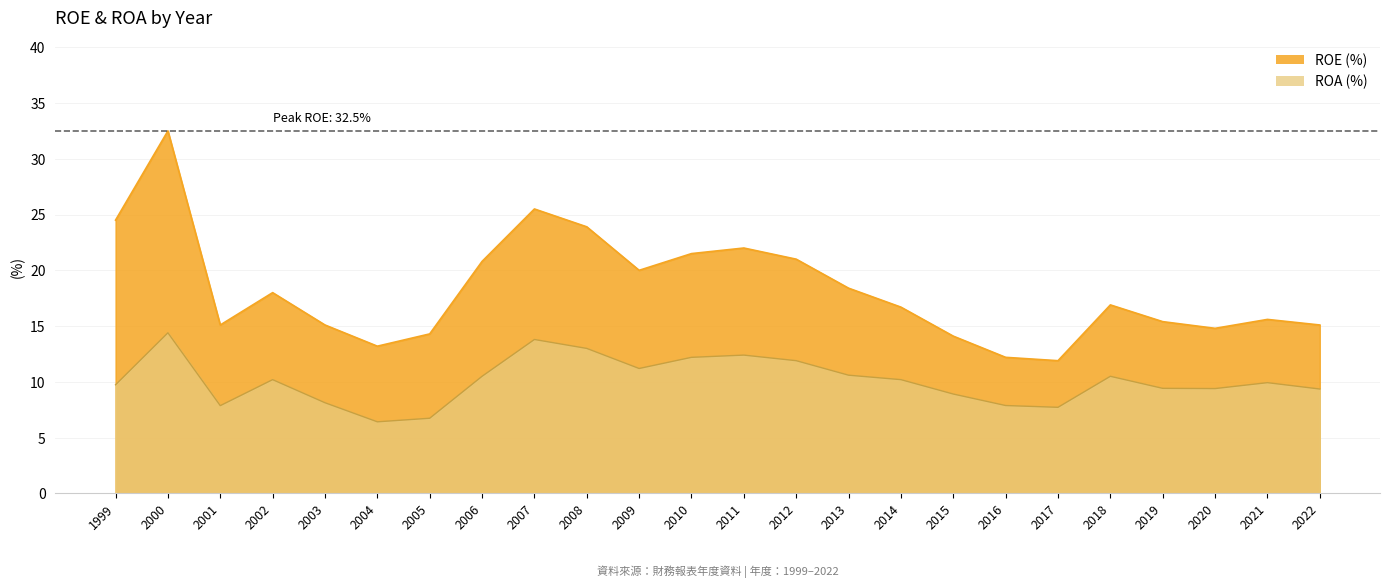

Rank the series by their maximum value, from lowest to highest.

ROA, ROE